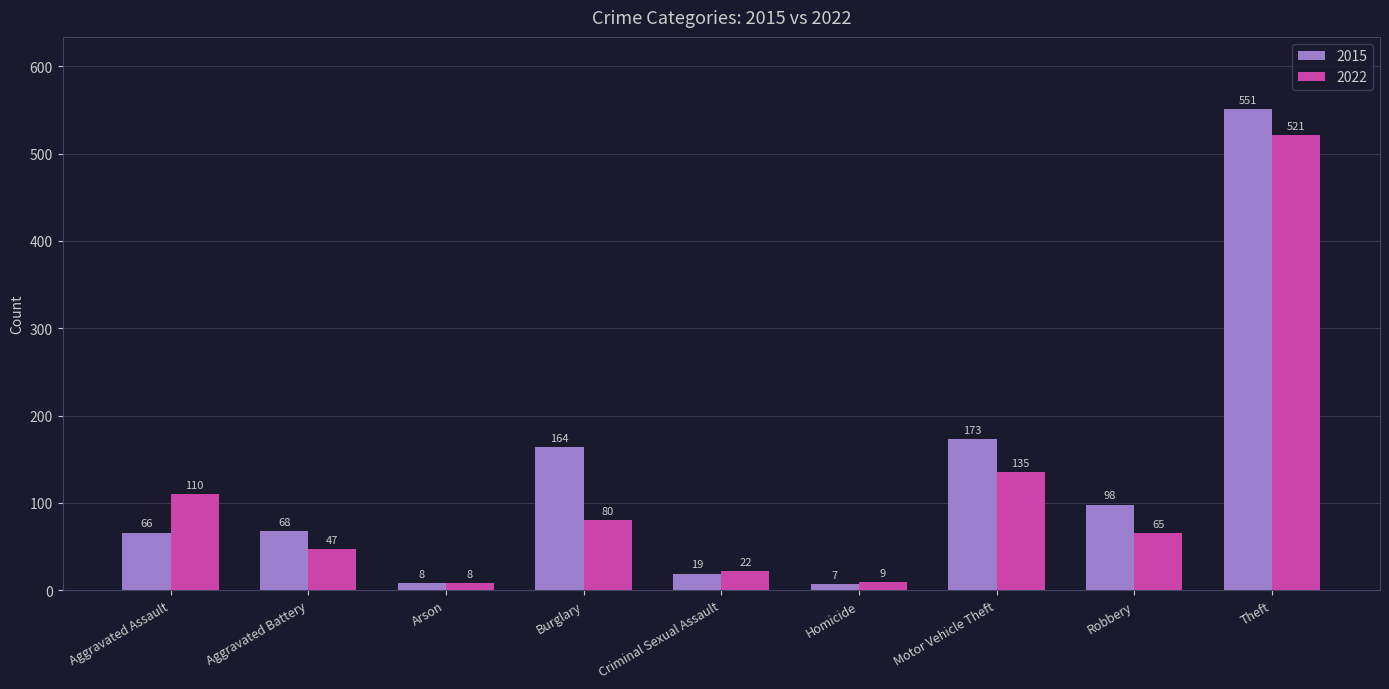

Reading right to left, list all the values displayed in this chart.

2015: Theft=551	Robbery=98	Motor Vehicle Theft=173	Homicide=7	Criminal Sexual Assault=19	Burglary=164	Arson=8	Aggravated Battery=68	Aggravated Assault=66
2022: Theft=521	Robbery=65	Motor Vehicle Theft=135	Homicide=9	Criminal Sexual Assault=22	Burglary=80	Arson=8	Aggravated Battery=47	Aggravated Assault=110